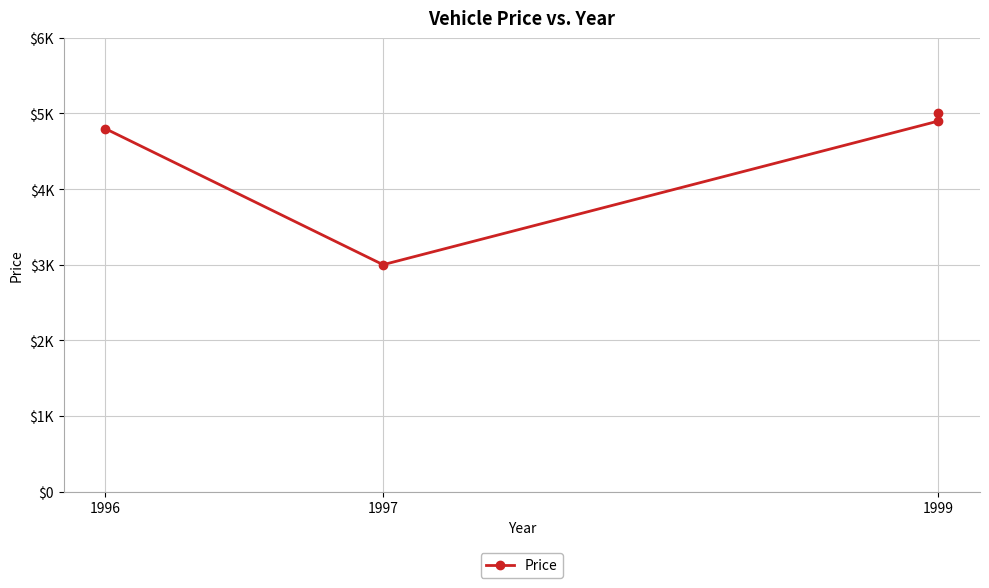

Approximately how many times larger is the value at 1996 compared to 1997?

1.6